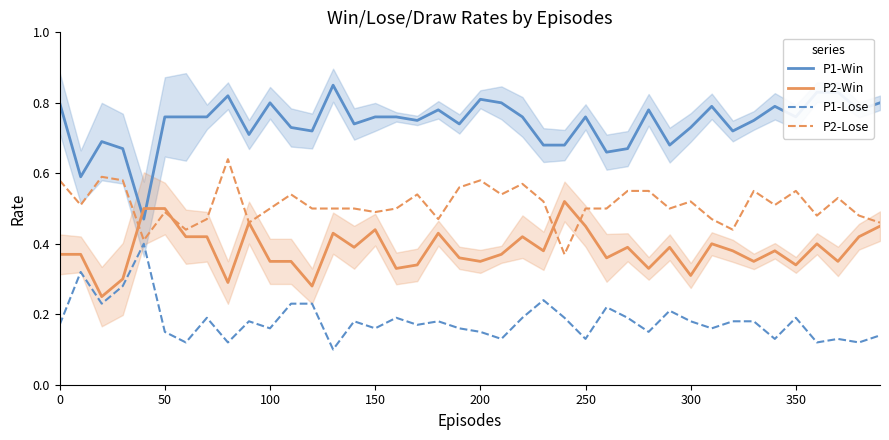

What is the smallest value displayed?

0.1